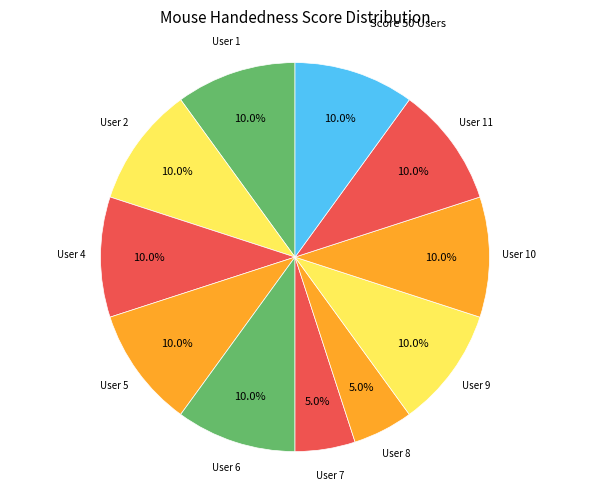

How many segments does this pie chart have?

11